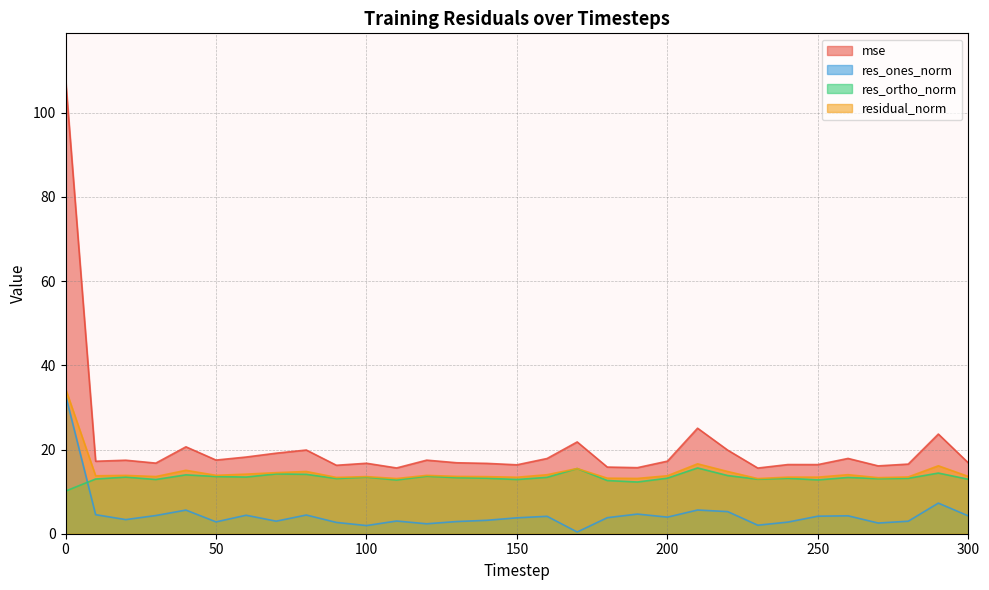

Does the chart have visible grid lines?

Yes